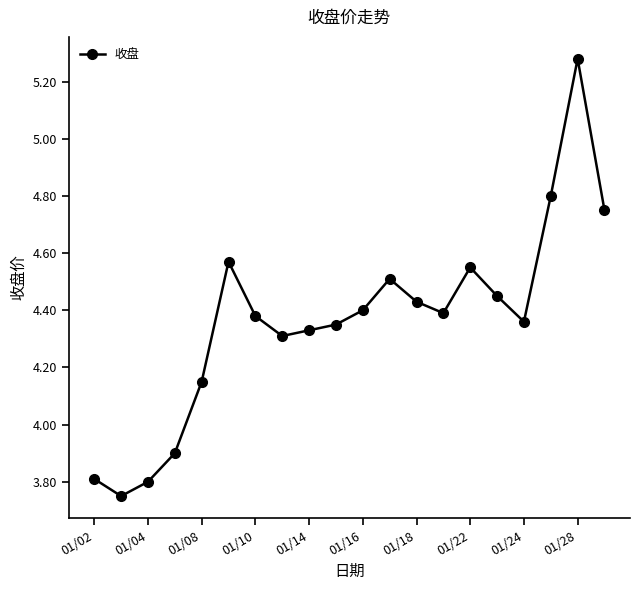

What is the difference between the maximum and minimum values?

1.5